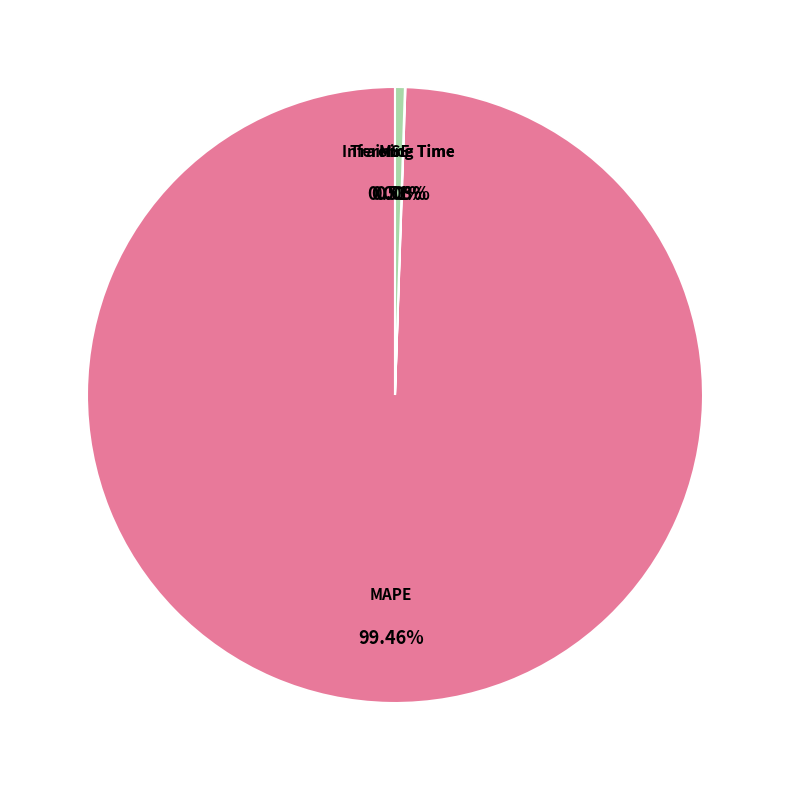

Is it true that MAPE is 99% of the pie?

True